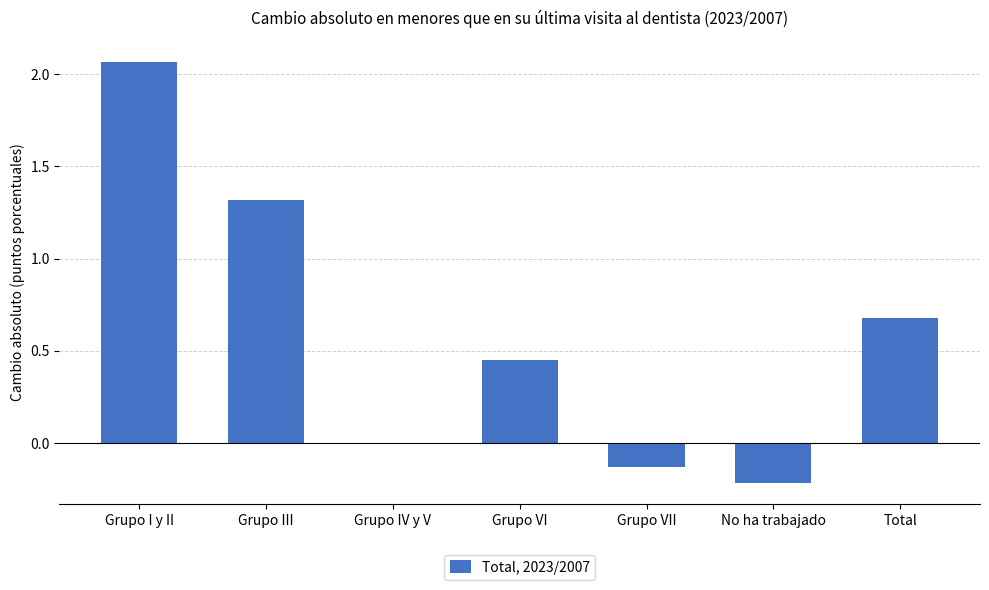

Is it true that the value at No ha trabajado is -0.1?

False